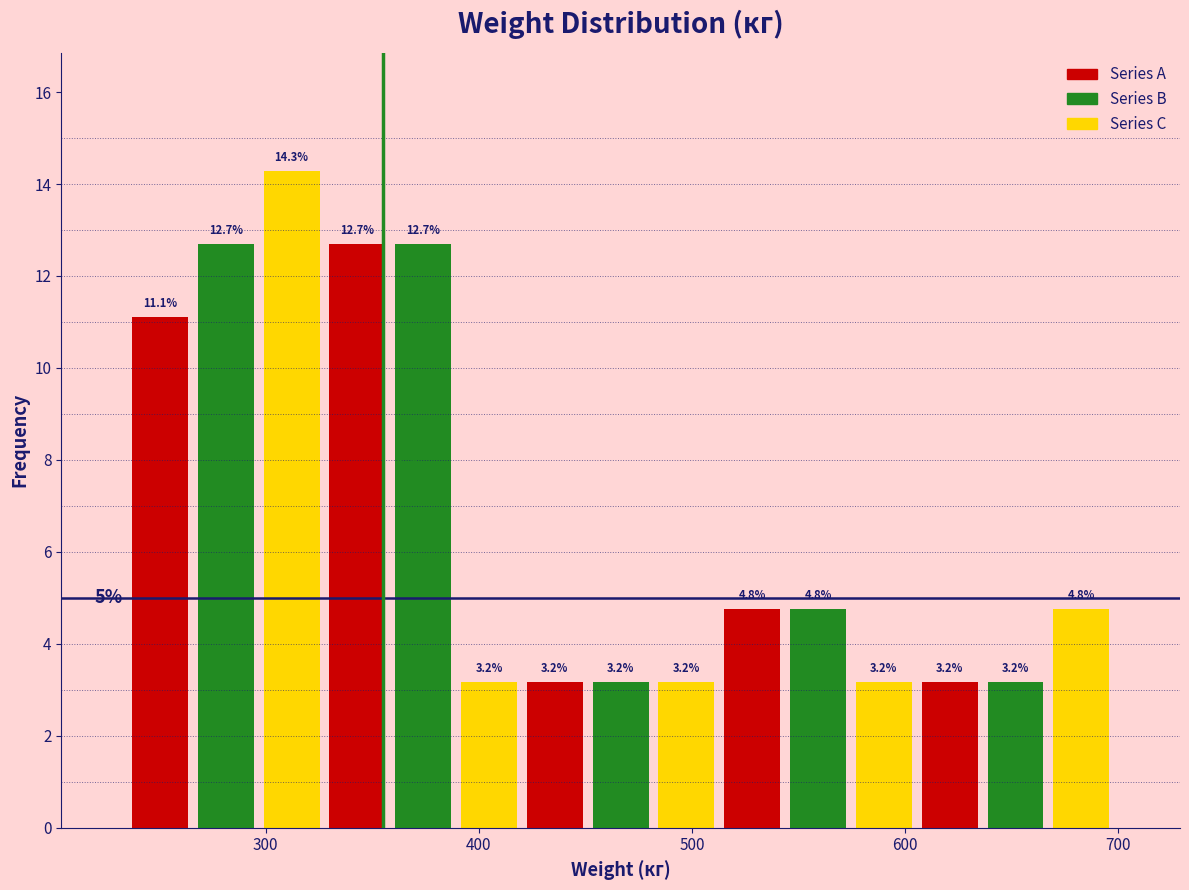

Read against the x-axis, roughly where is the centre of the tallest bar?

310